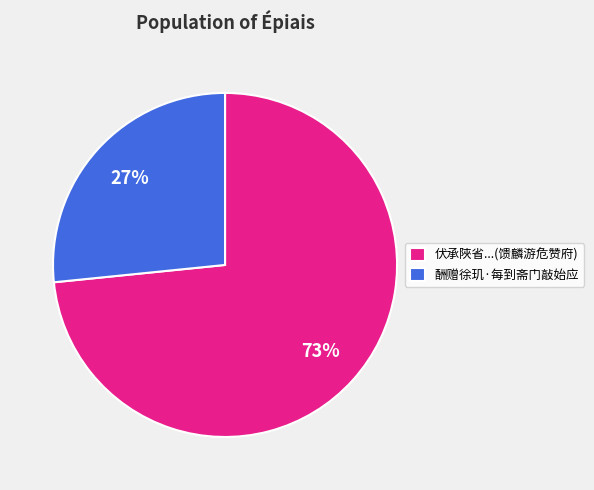

What is the smallest slice in the pie chart?

酬赠徐玑·每到斋门敲始应